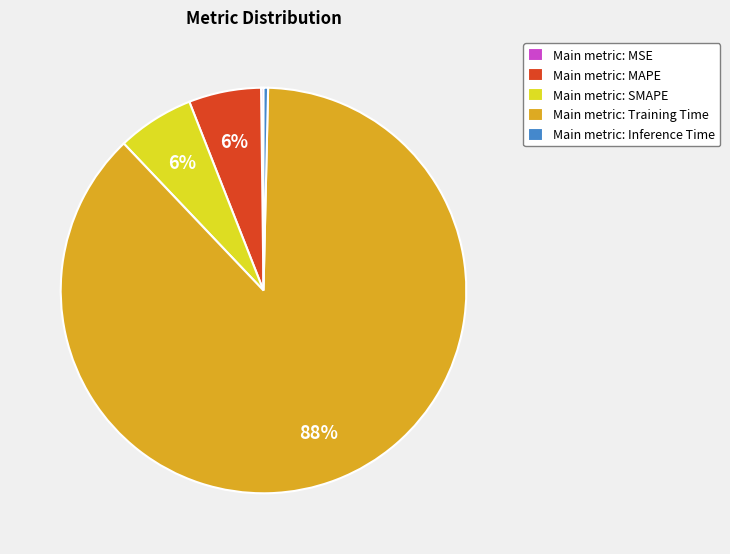

True or false: Main metric: Training Time accounts for 93% of the total.

False